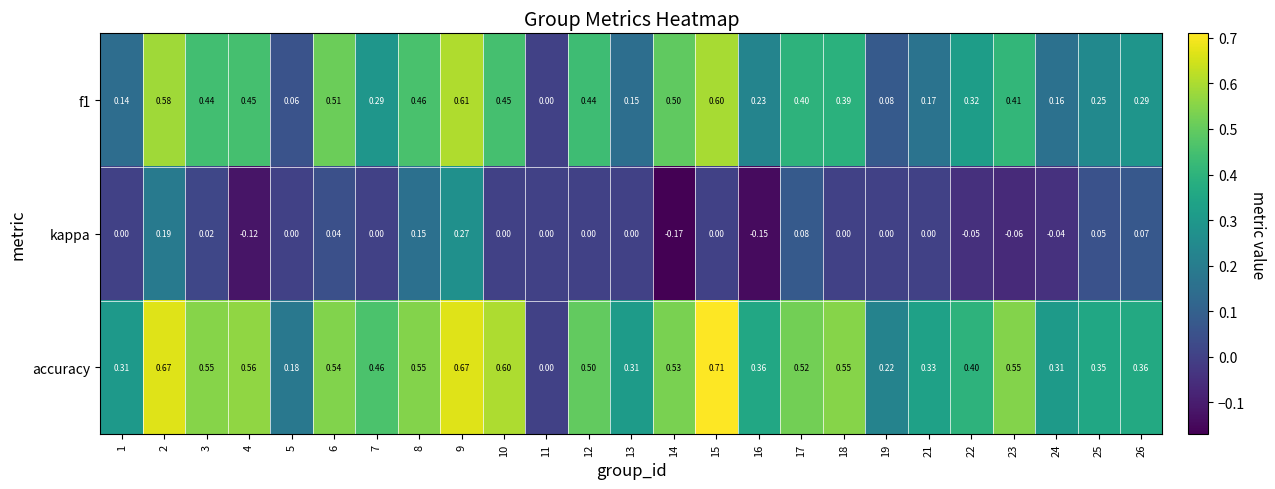

Count the number of data series in this chart.

3